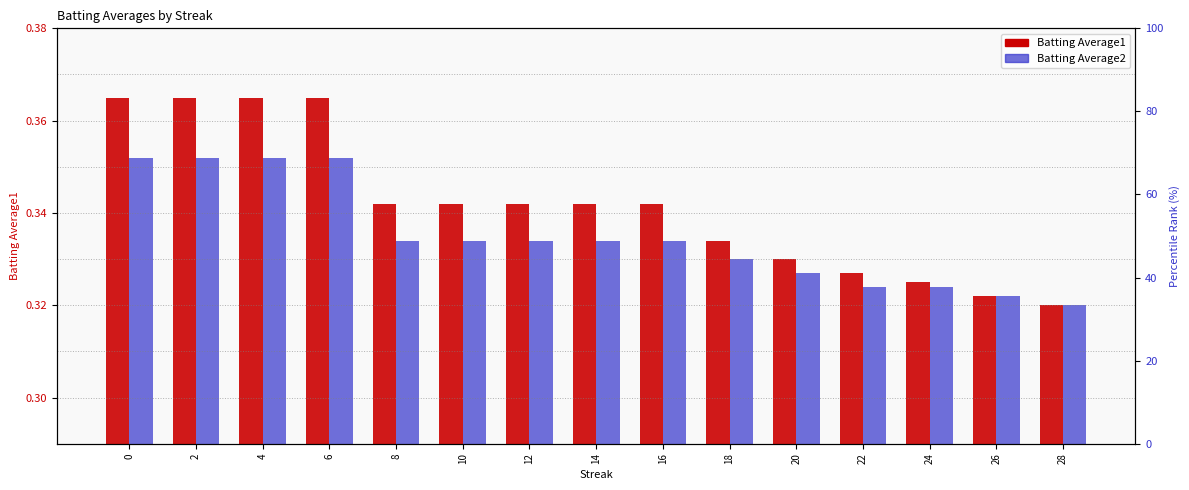

What is the sum of all Batting Average2 values?

5.0